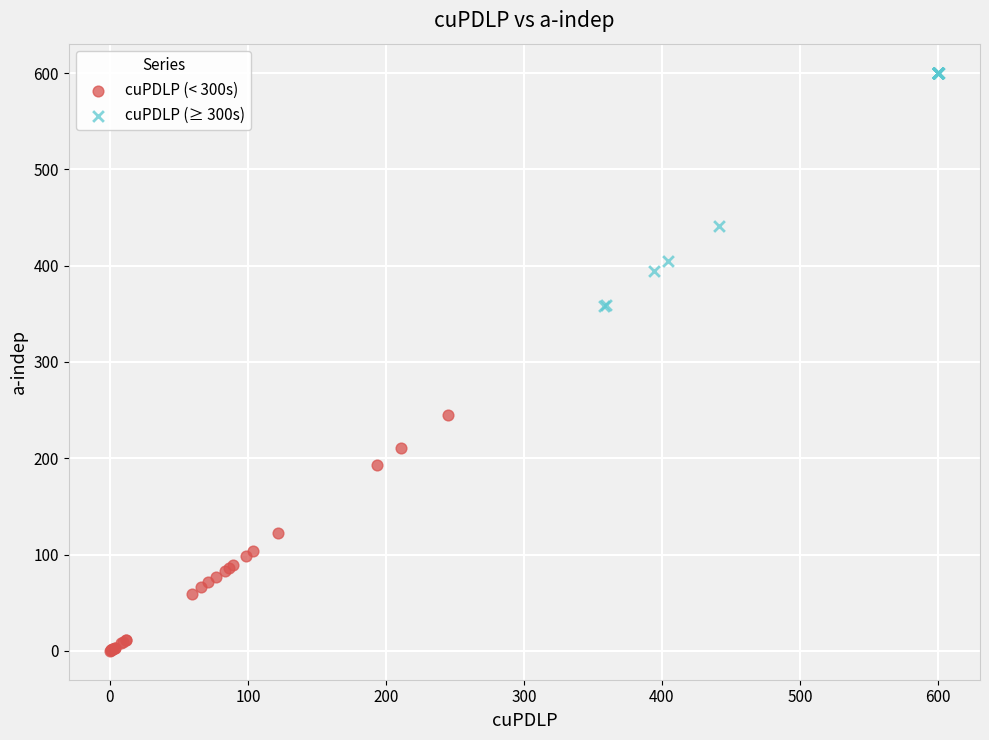

Which series reaches the minimum Y coordinate?

cuPDLP (< 300s)